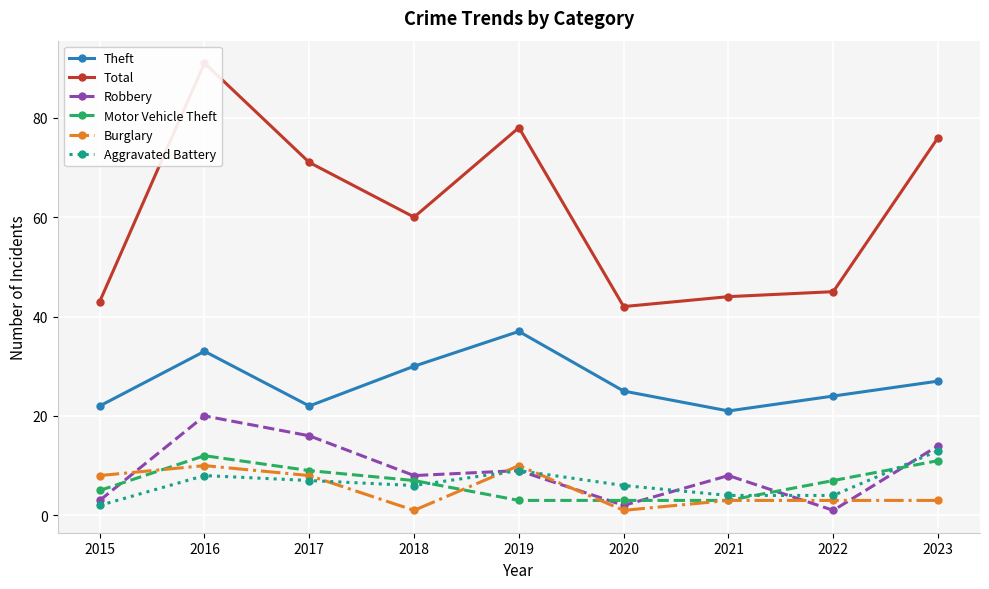

Where does the Theft series first go above 25?

2016